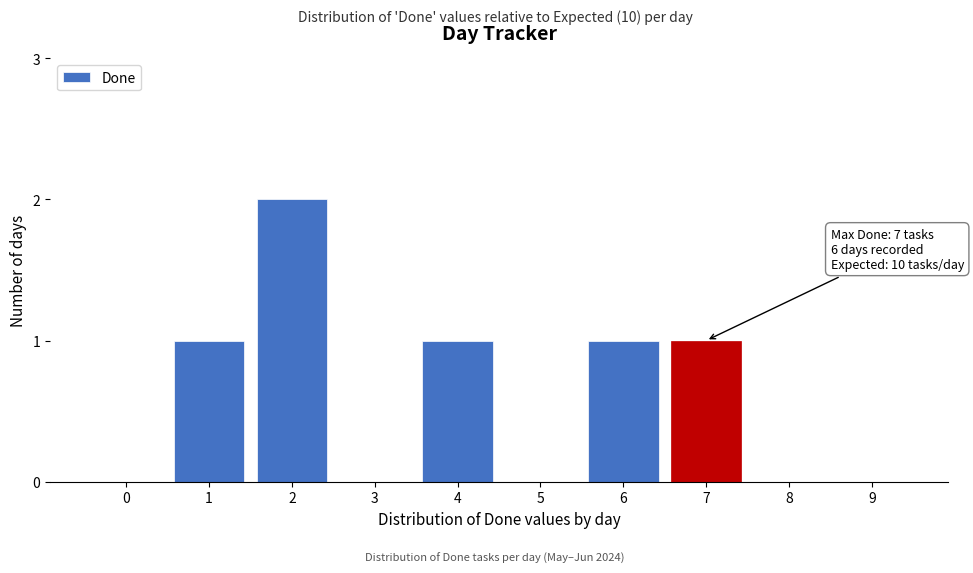

Reading right to left, what are all the values shown in this chart?

9=0	8=0	7=1	6=1	5=0	4=1	3=0	2=2	1=1	0=0